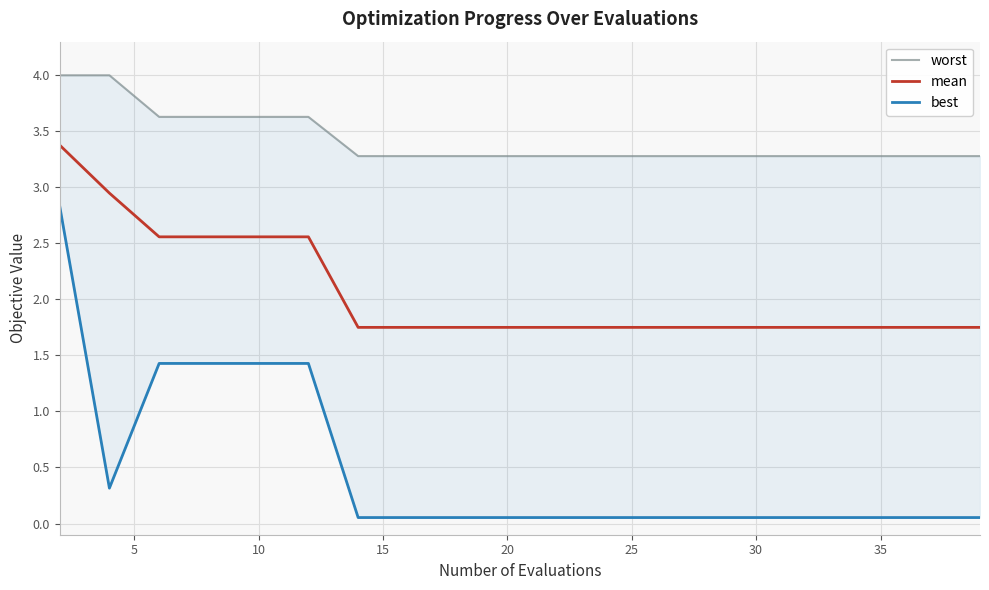

Which series has the widest spread of values?

best